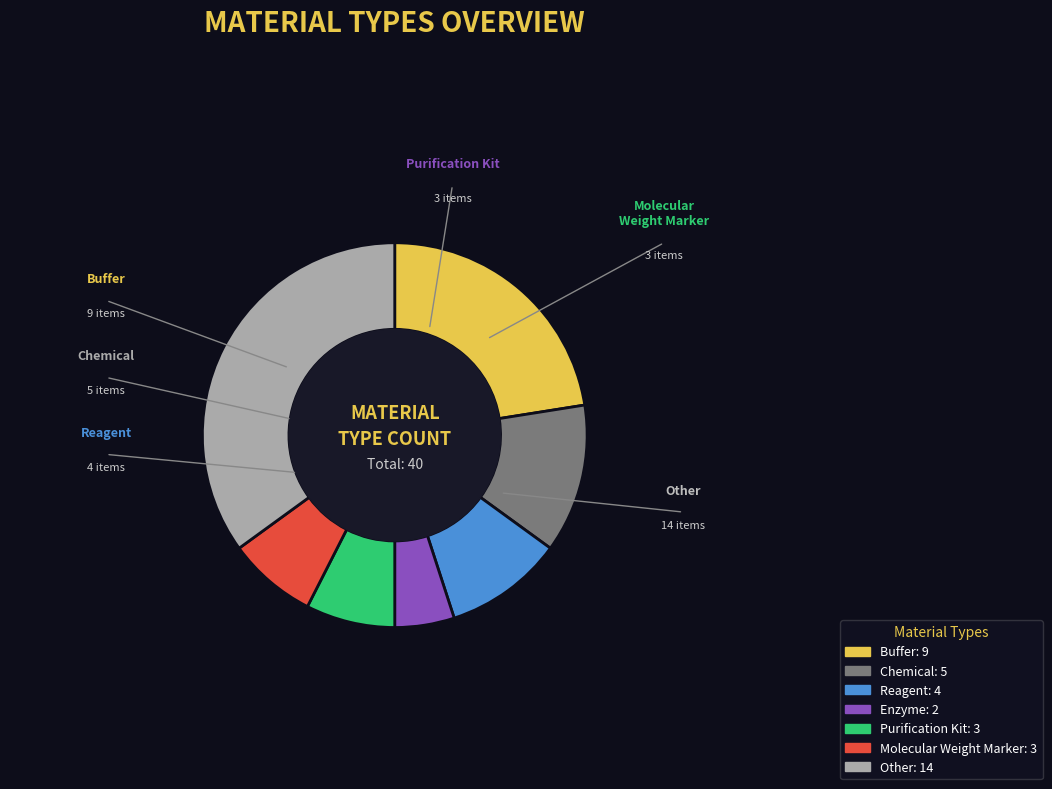

Is there a majority slice in this chart?

No